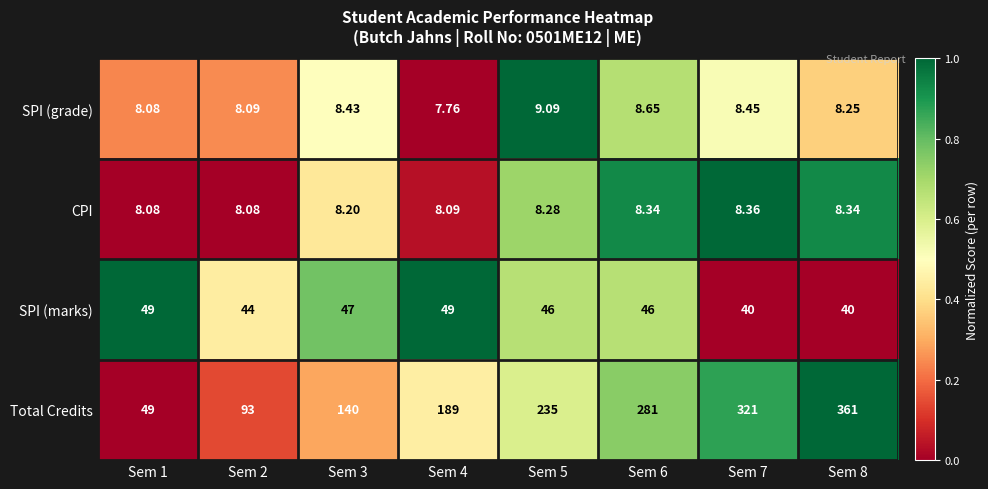

Which series has the largest range (max minus min)?

Total Credits